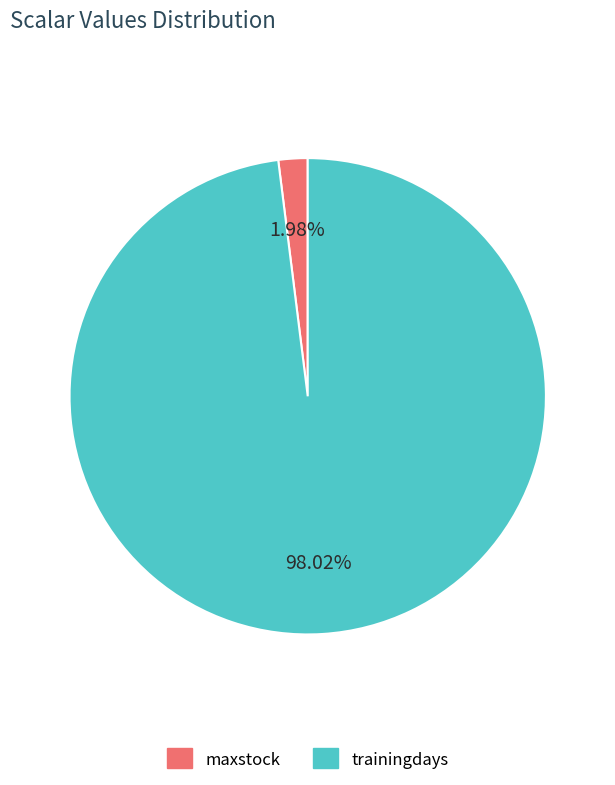

Is it true that trainingdays is 92% of the pie?

False